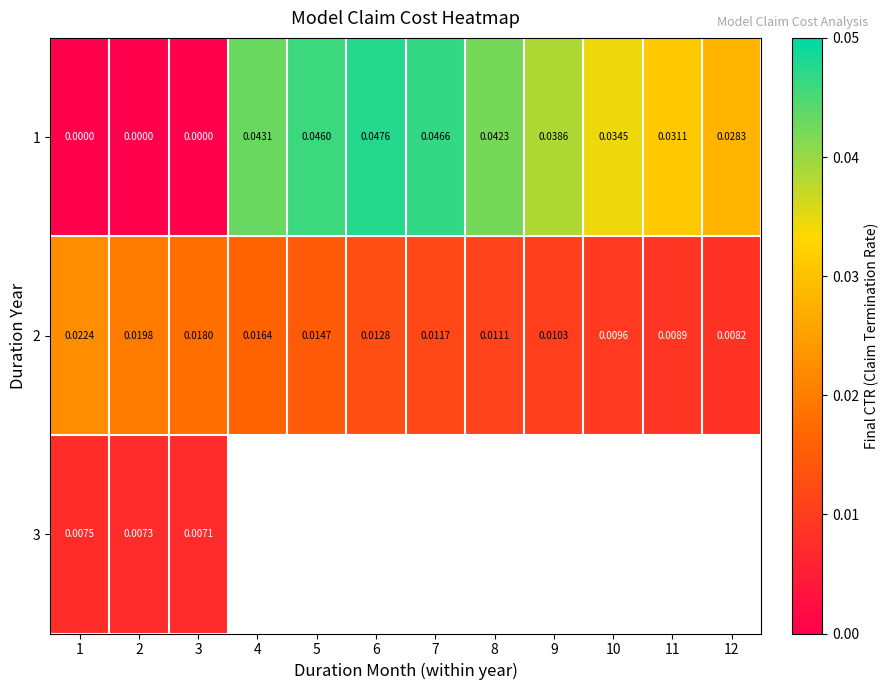

Is the value of 2 at 5 greater than the value of 1 at 10?

No